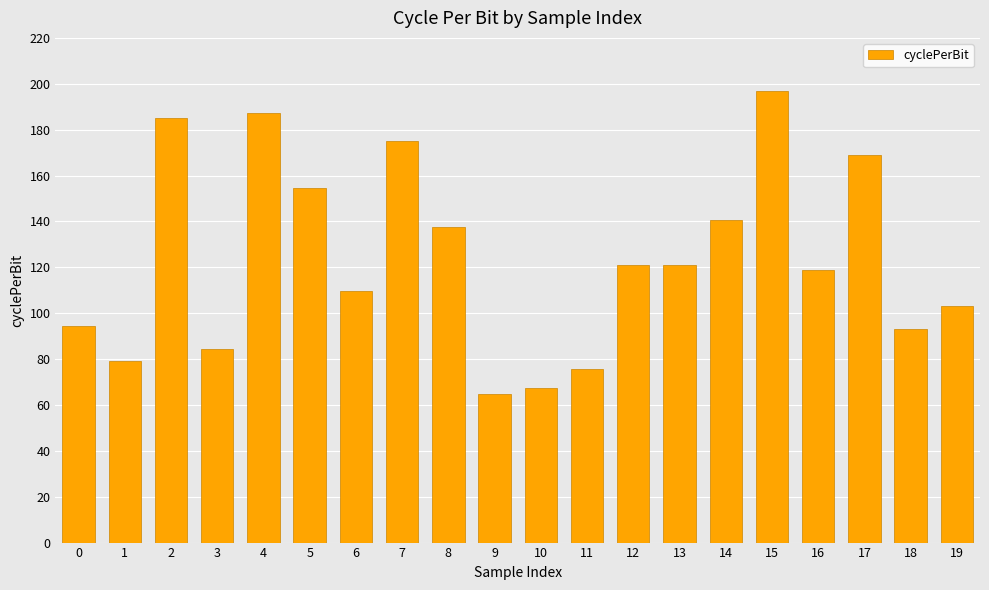

The value at 6 is 178.5. True or false?

False